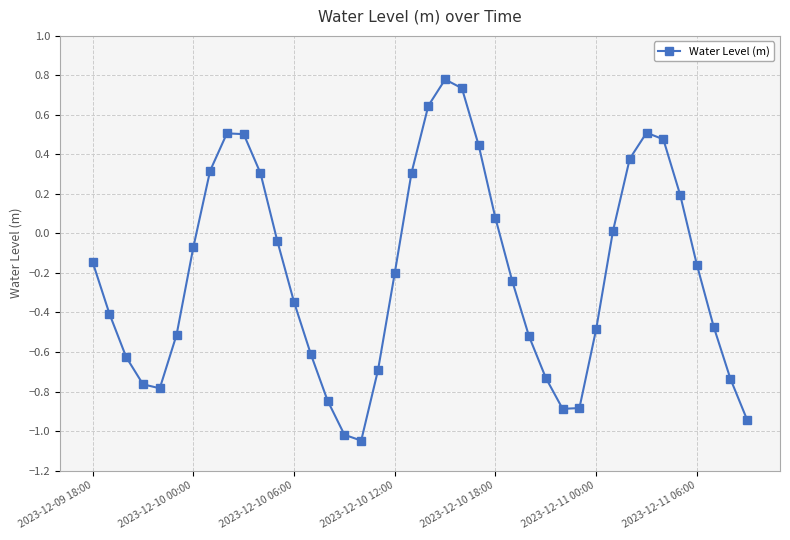

What is the difference between the maximum and second lowest values?

1.8